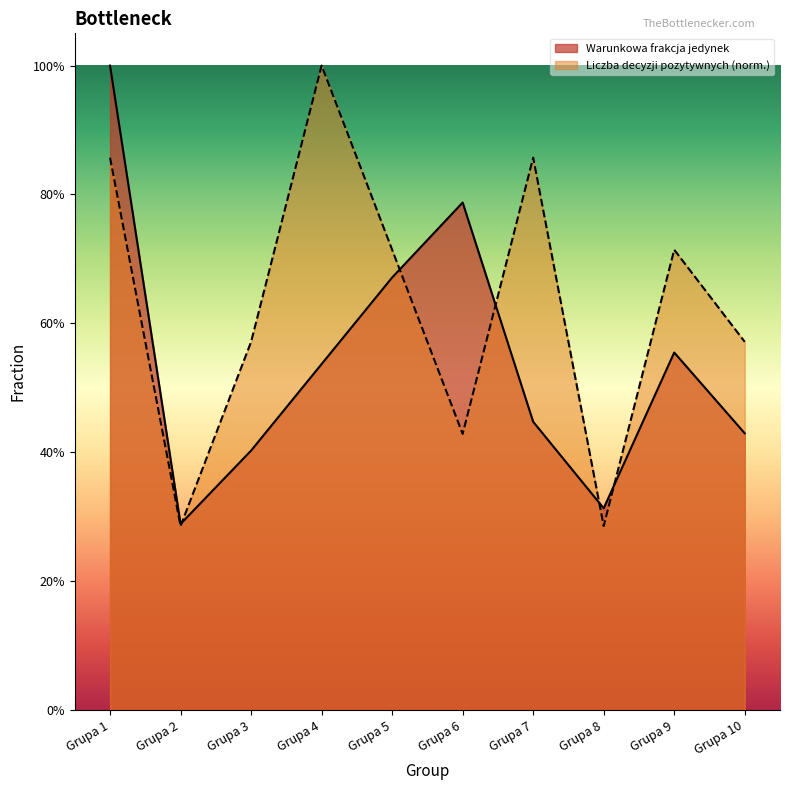

What is the difference between the values at Grupa 9 and Grupa 10?

0.1